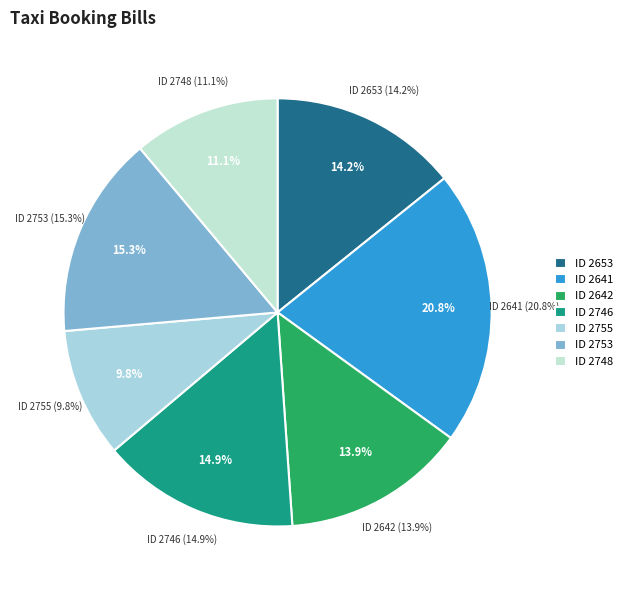

To the nearest percent, what portion does 2746 represent?

15%